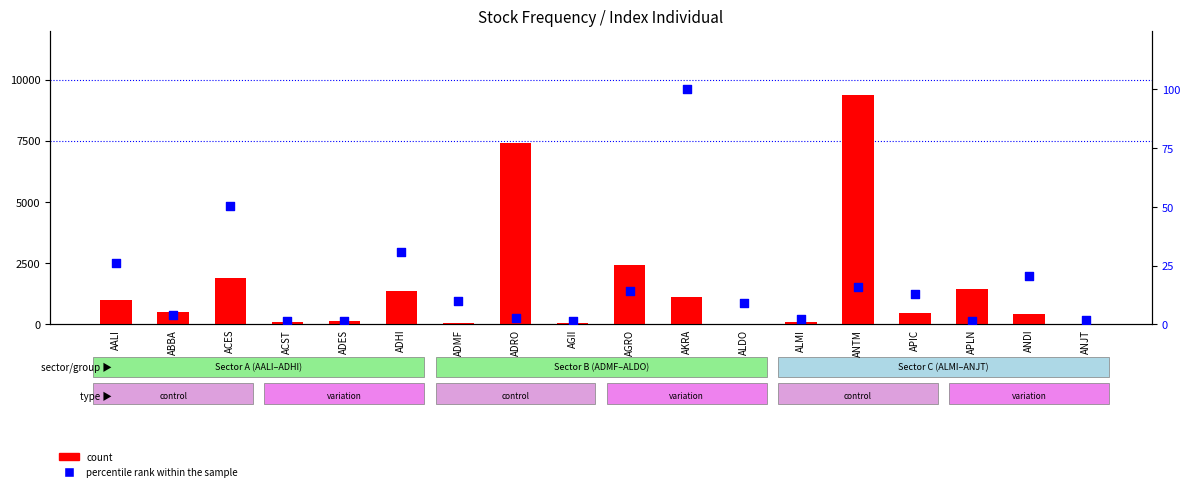

Is the value of count at ADRO greater than the value of percentile rank within the sample at ADHI?

Yes